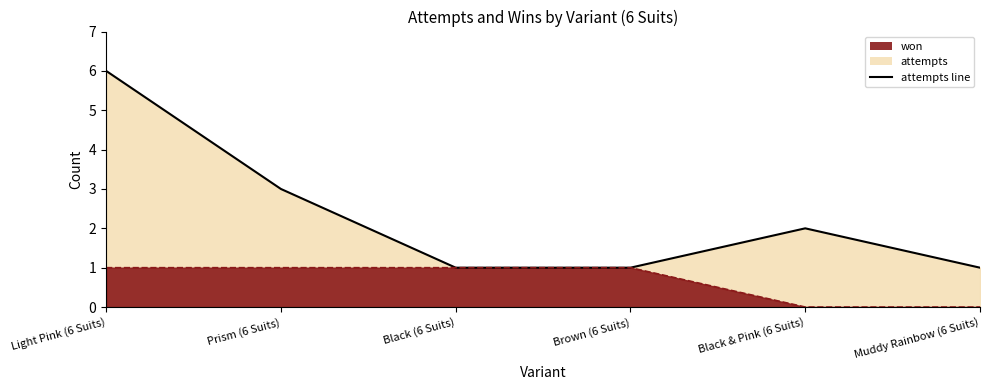

The value of attempts at Black & Pink (6 Suits) is 3. True or false?

False